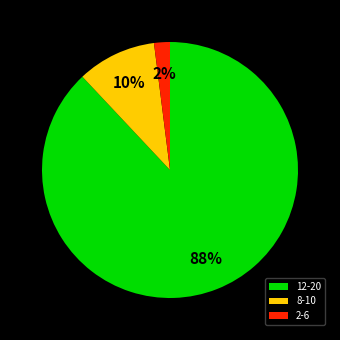

True or false: 2-6 accounts for 10% of the total.

False